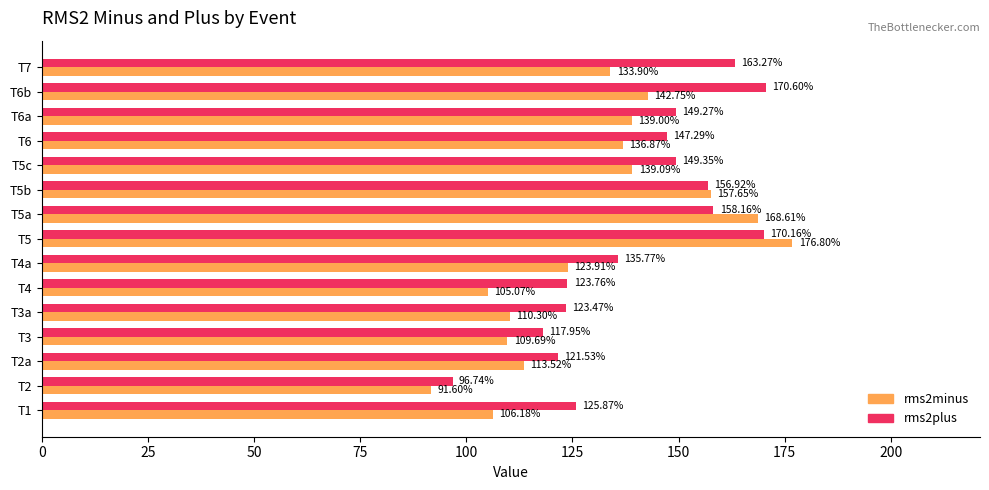

At which label is rms2minus closest to 134?

T7